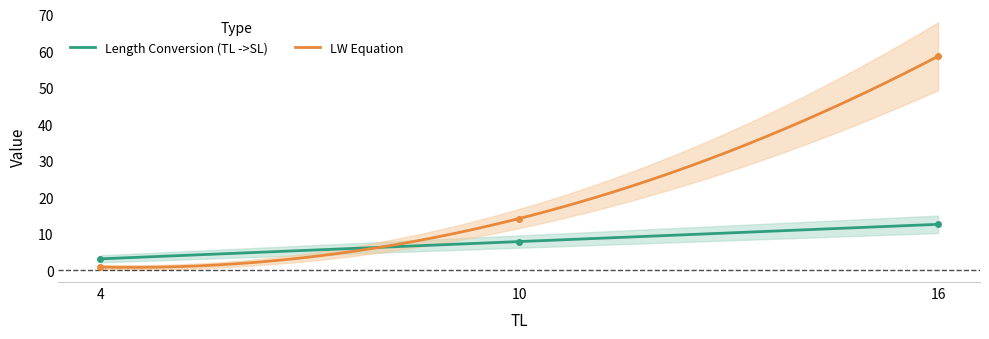

How many series are shown in this chart?

2